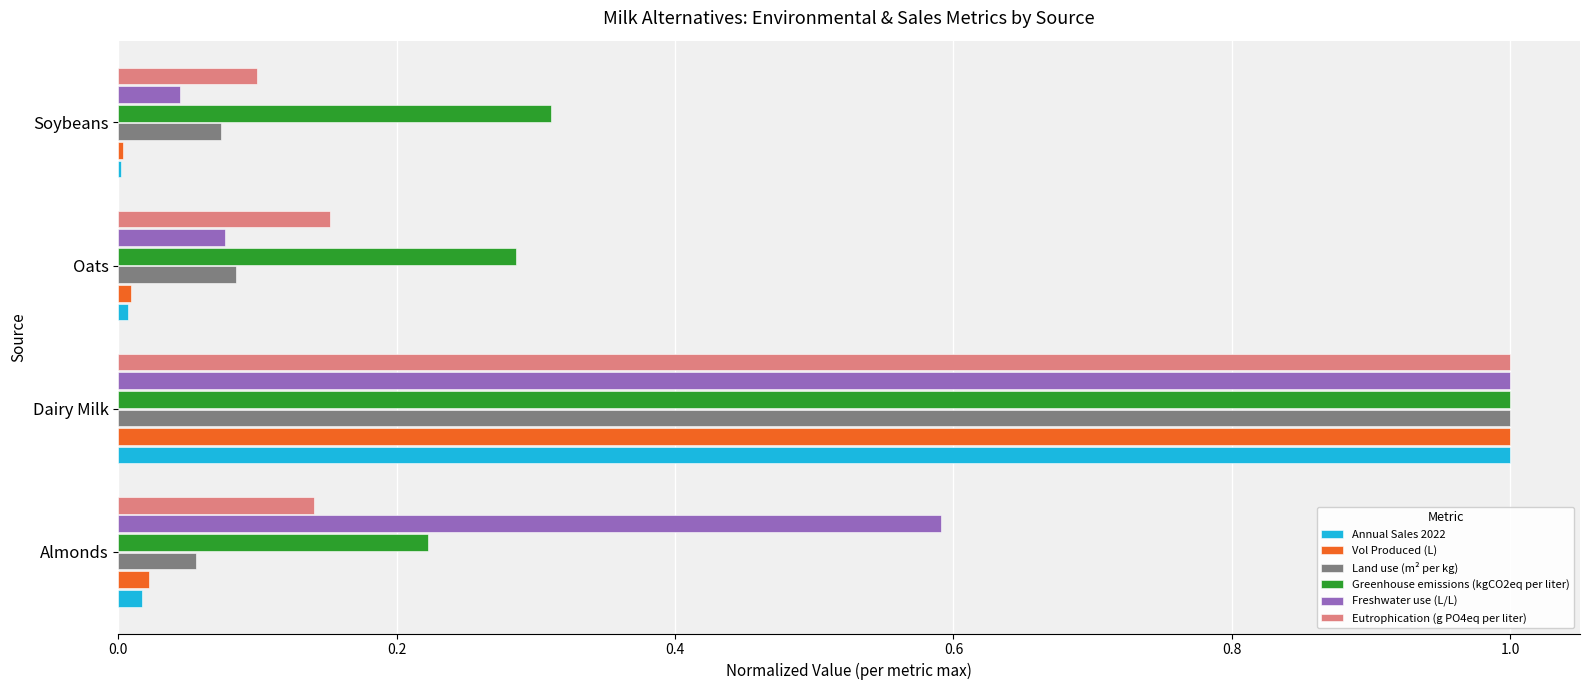

True or false: Annual Sales 2022 has a value of 0.0 at Oats.

True